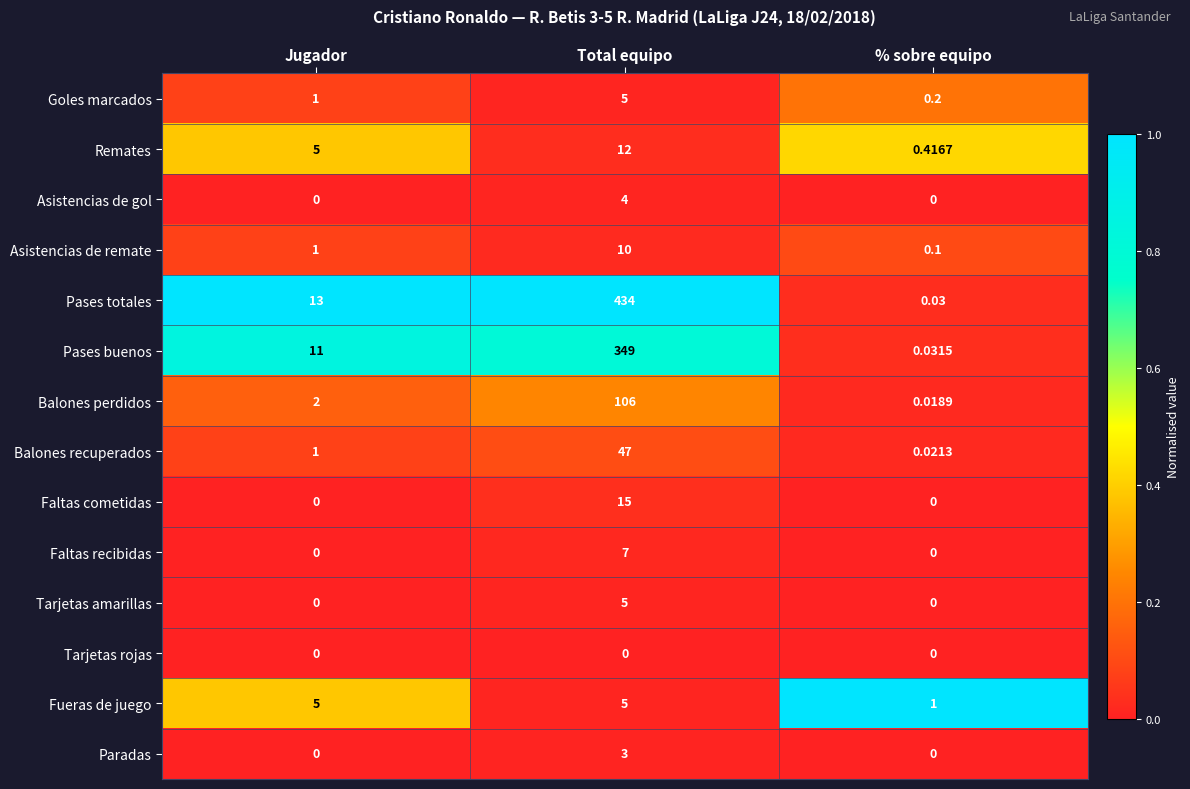

Which series has the largest total across all categories?

Pases totales